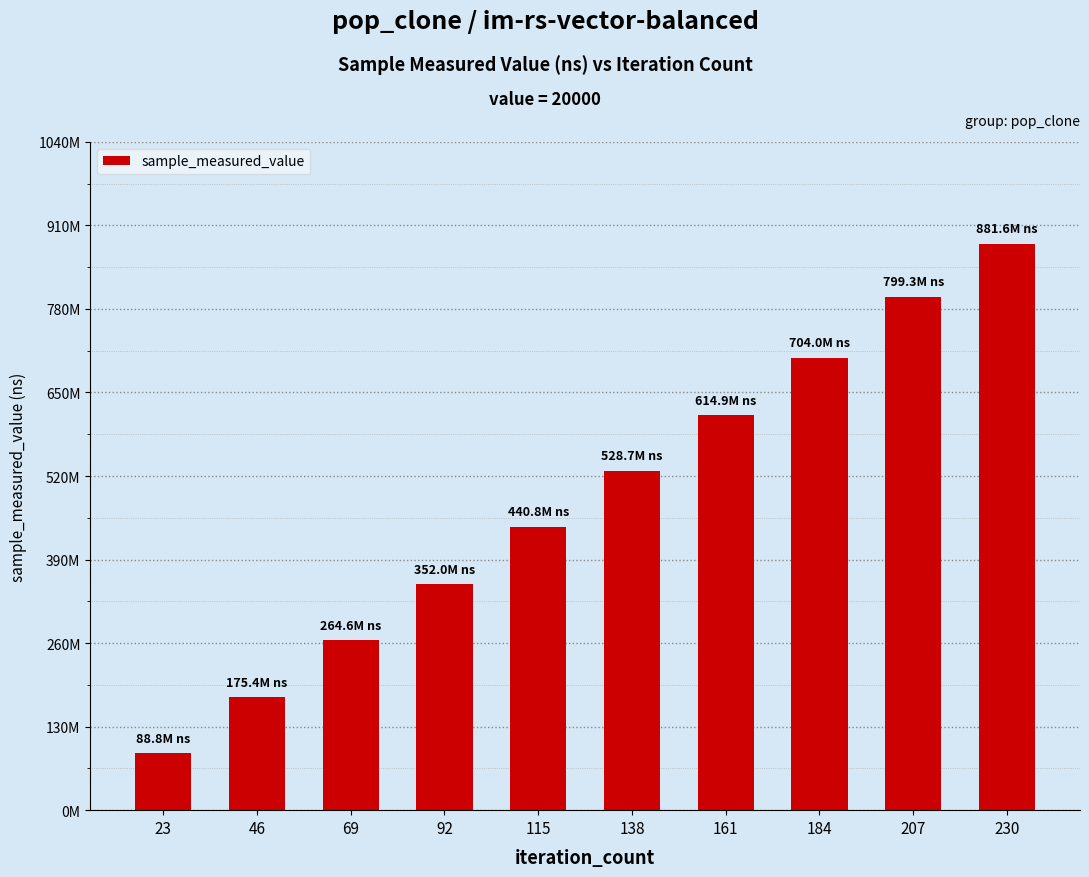

Reading right to left, list all the values displayed in this chart.

230=881585600	207=799336391	184=704013675	161=614916807	138=528676808	115=440811880	92=352009400	69=264599085	46=175439076	23=88835864